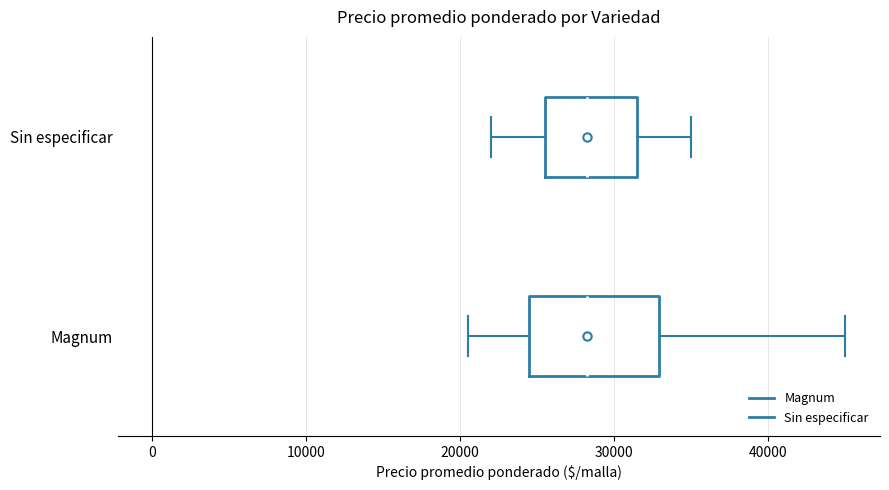

Reading bottom to top, read every box against the x-axis: the position of its median line, the range the box covers, and the ends of its whiskers. The values are not printed on the chart, so give them approximately, as read against the axis.

Magnum: median 28000, box 24000 to 33000, whiskers 21000 to 45000
Sin especificar: median 28000, box 26000 to 32000, whiskers 22000 to 35000